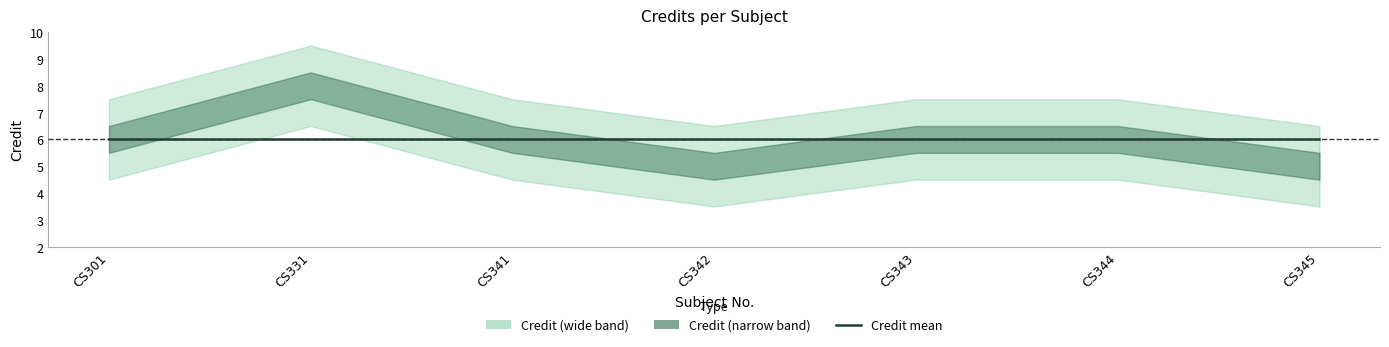

Where does the data first go above 6?

CS331